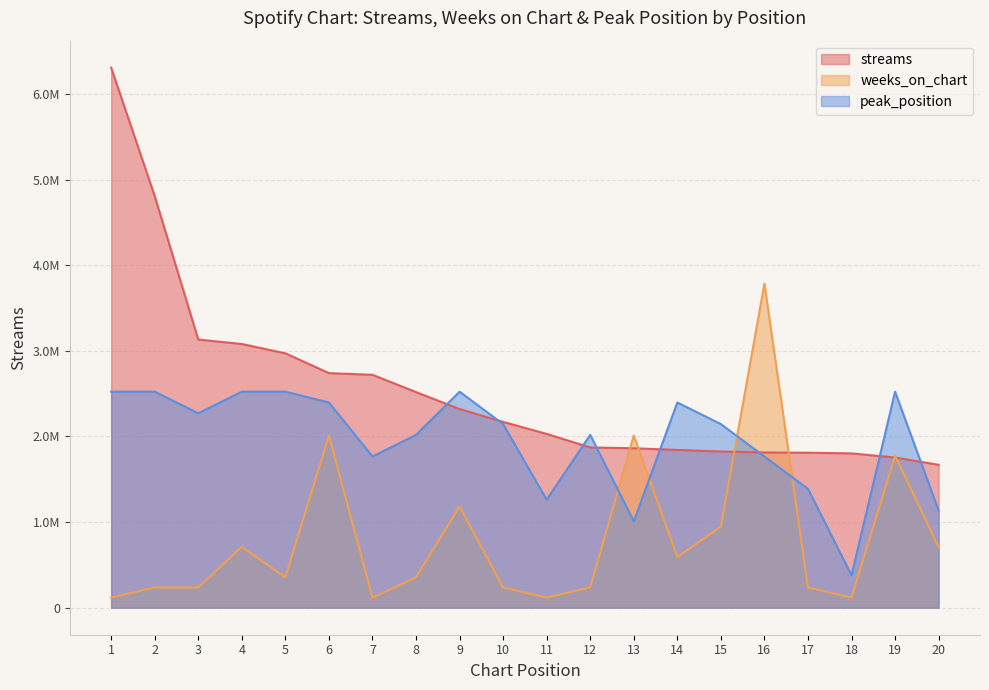

At which label does streams first exceed 2169993?

1